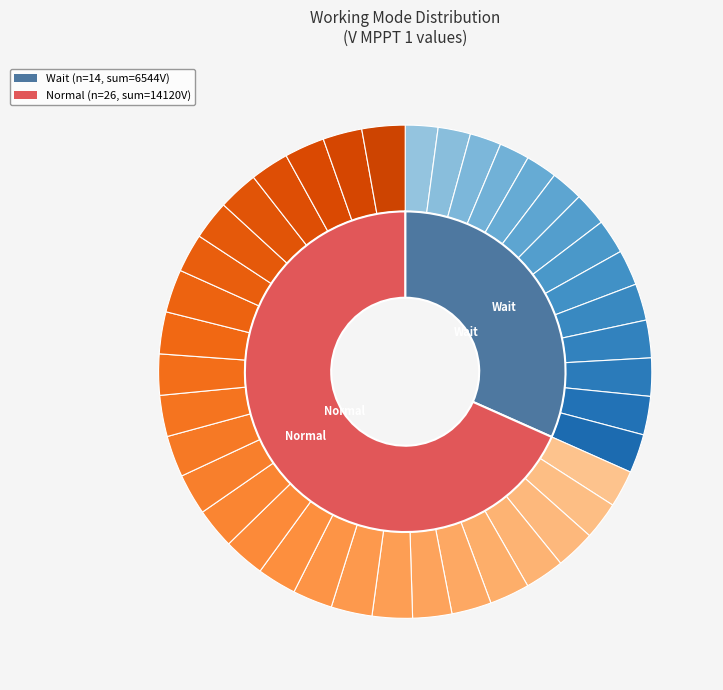

Between Normal and Wait, which is larger?

Normal